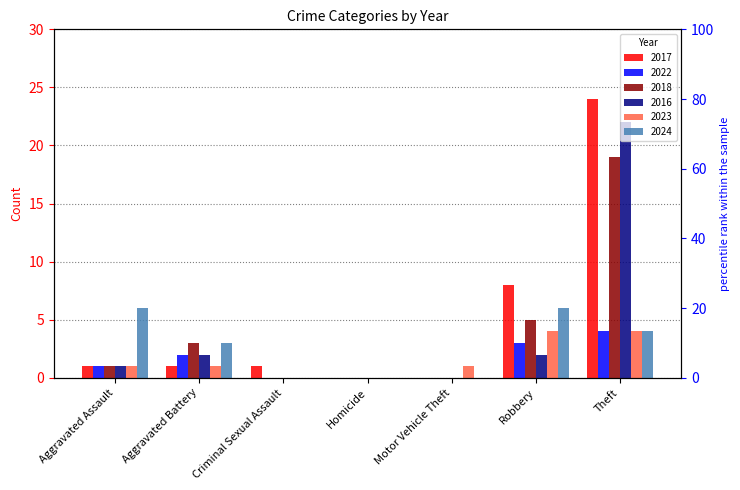

At which category is the sum across all series the highest?

Theft